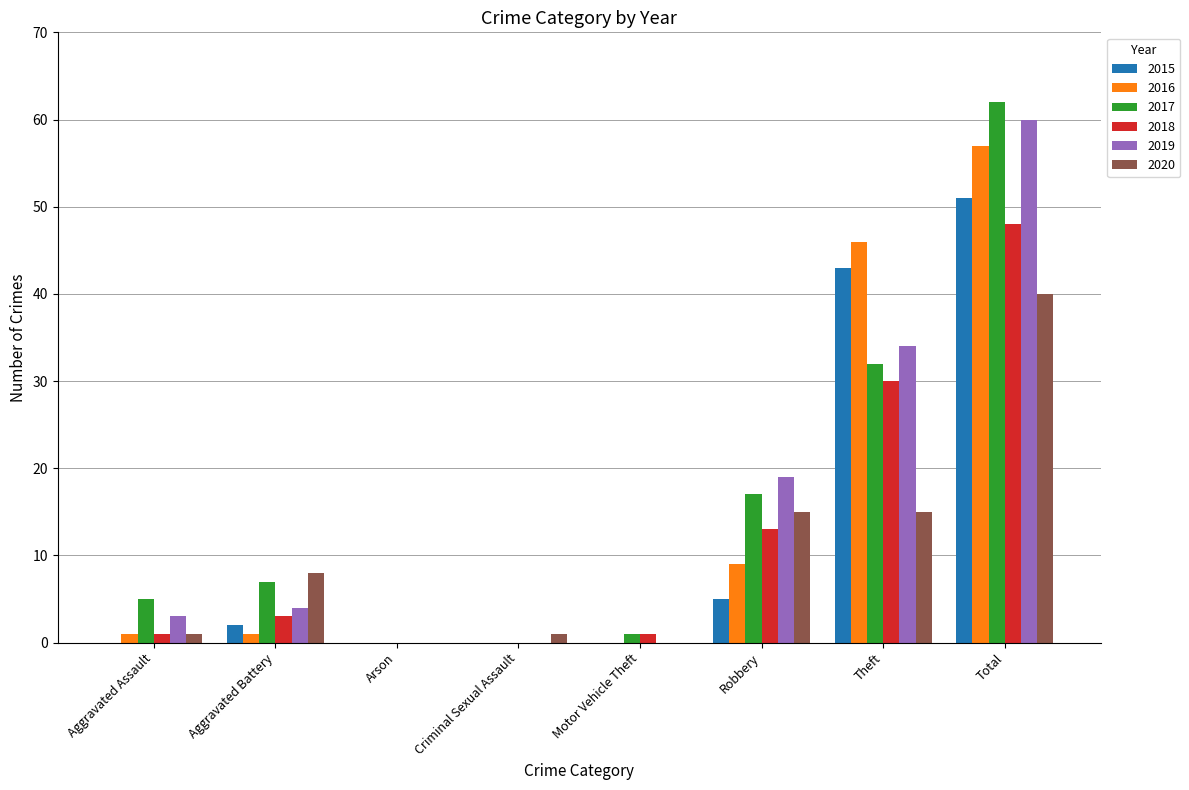

What is the average value of the 2019 series?

15